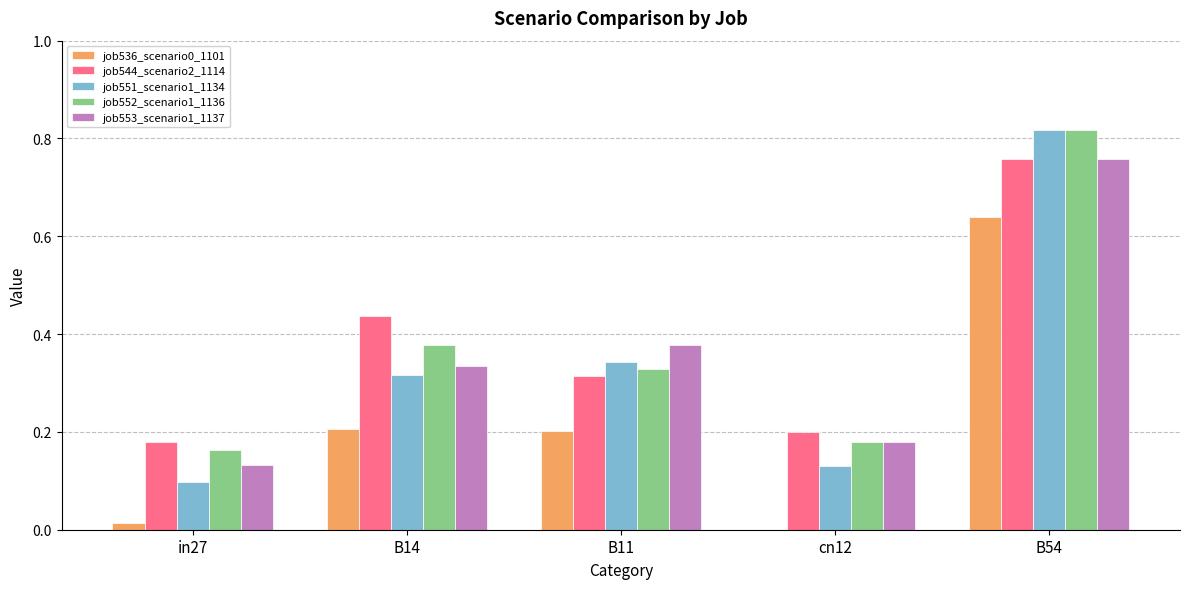

The value of job553_scenario1_1137 at B14 is 0.5. True or false?

False